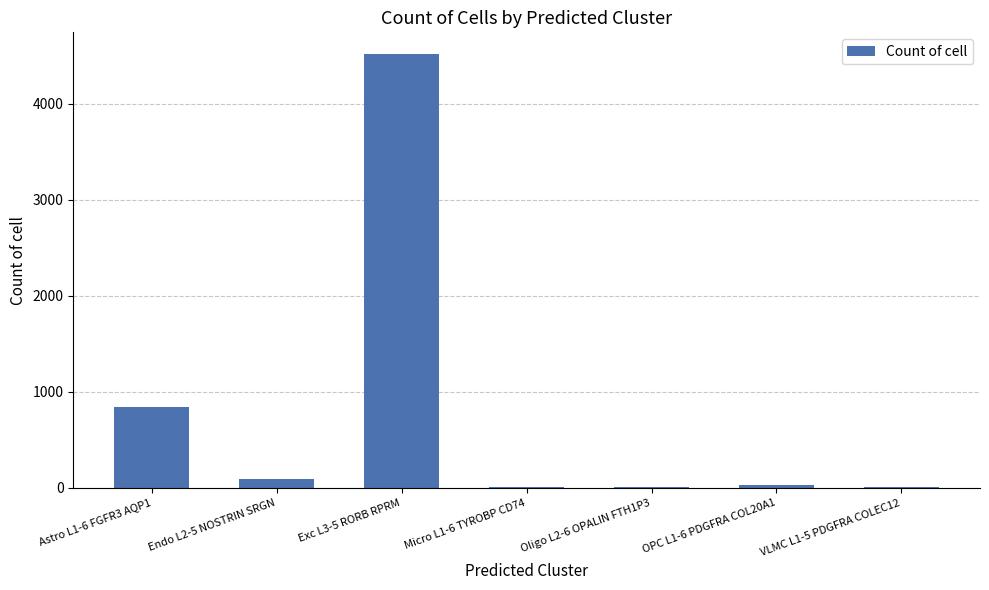

At which label is the value closest to 2261?

Astro L1-6 FGFR3 AQP1